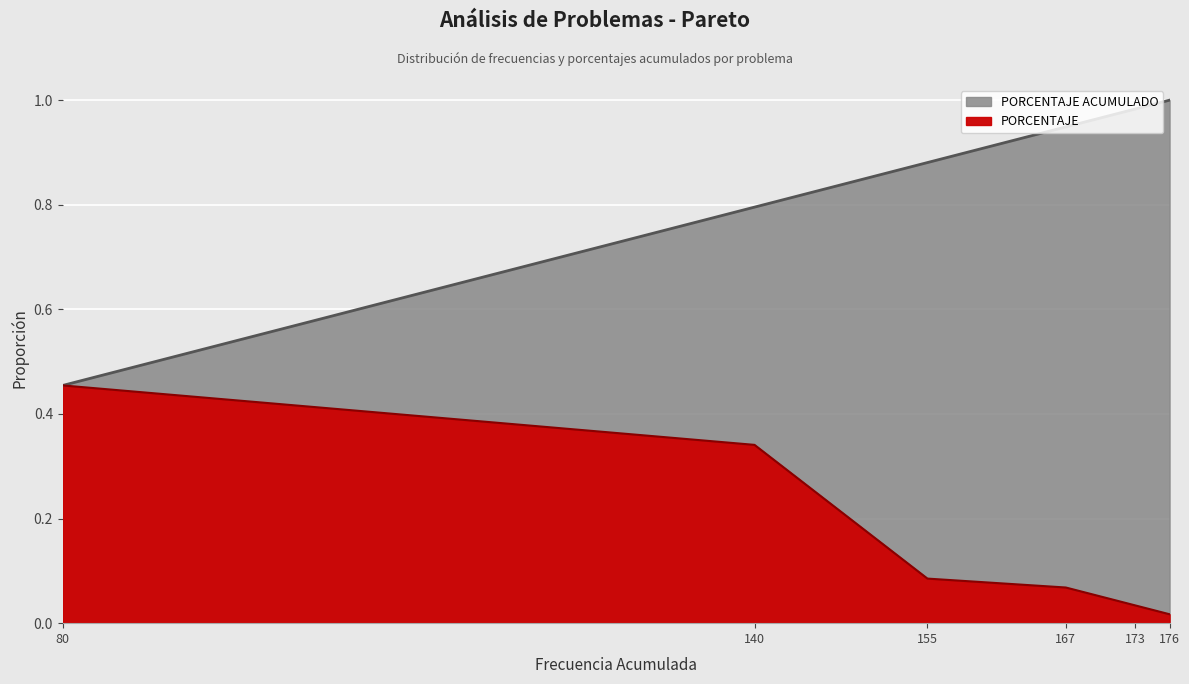

What are all the series names shown in the legend?

PORCENTAJE, PORCENTAJE ACUMULADO